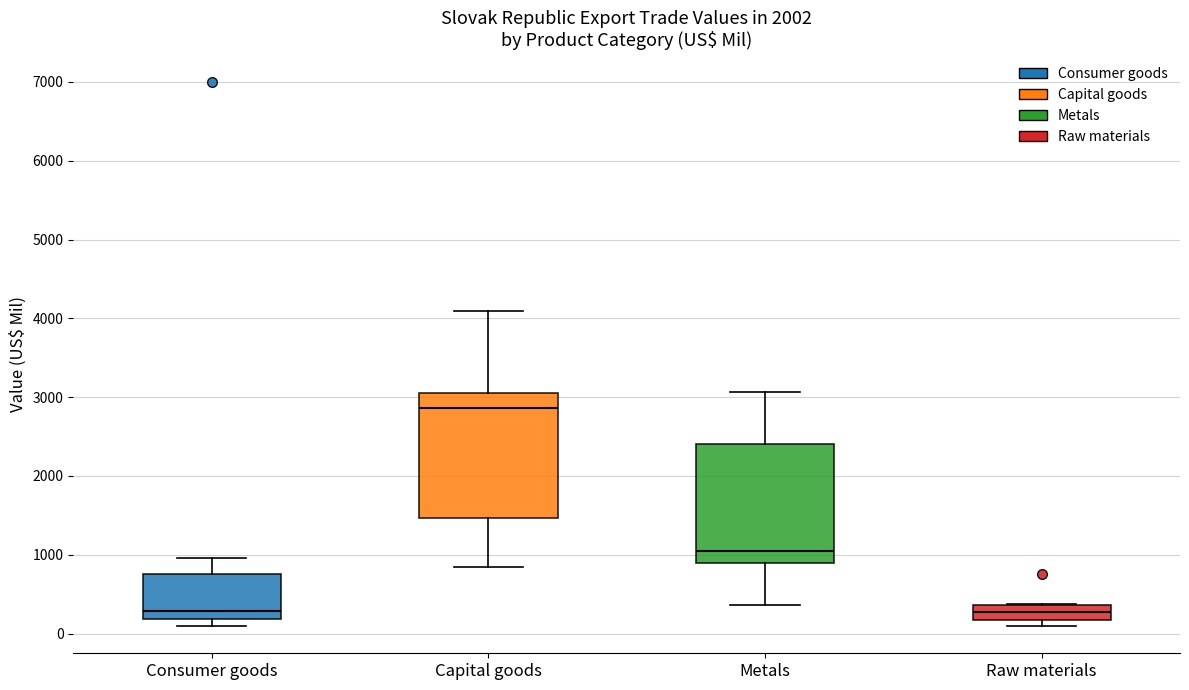

Where is the lower edge of the box for Metals on the y-axis? The values are not printed on the chart, so give them approximately, as read against the axis.

900